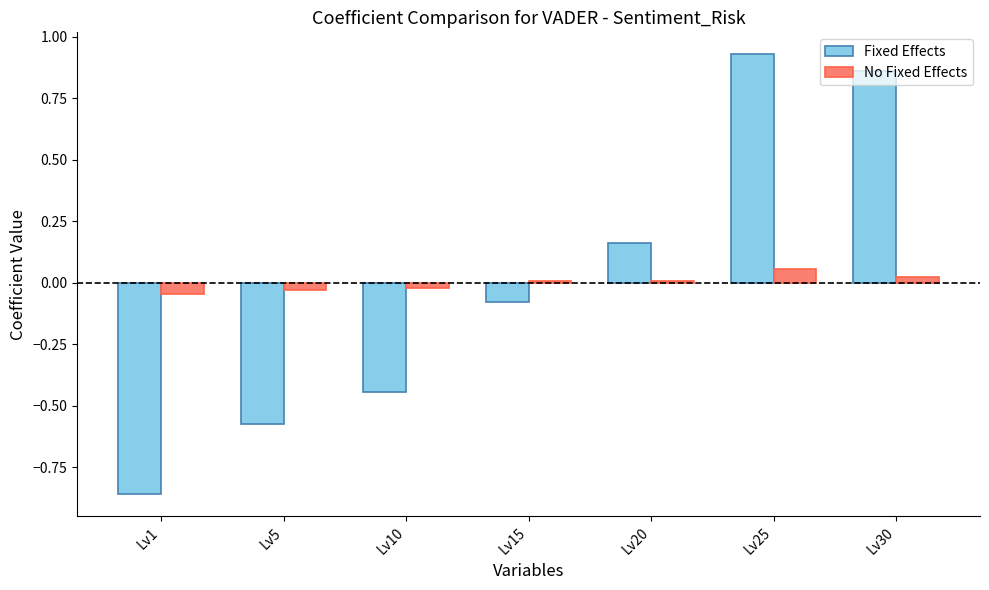

Between Lv20 and Lv30, which series saw the biggest shift?

Fixed Effects